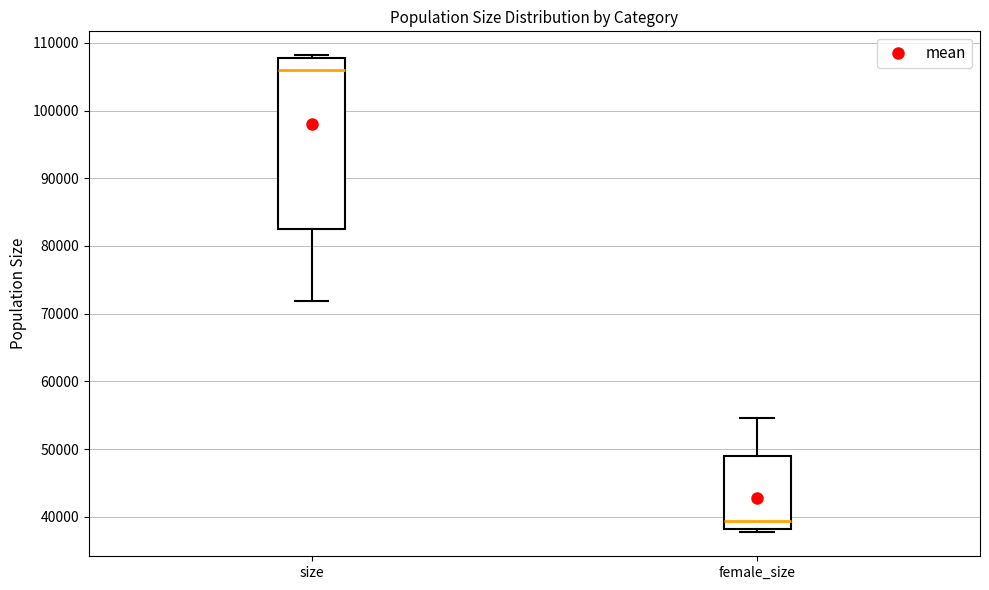

Reading left to right, read every box against the y-axis: the position of its median line, the range the box covers, and the ends of its whiskers. The values are not printed on the chart, so give them approximately, as read against the axis.

size: median 106000, box 83000 to 108000, whiskers 72000 to 108000 (just above the box's upper edge)
female_size: median 39000, box 38000 to 49000, whiskers 38000 (just below the box's lower edge) to 55000